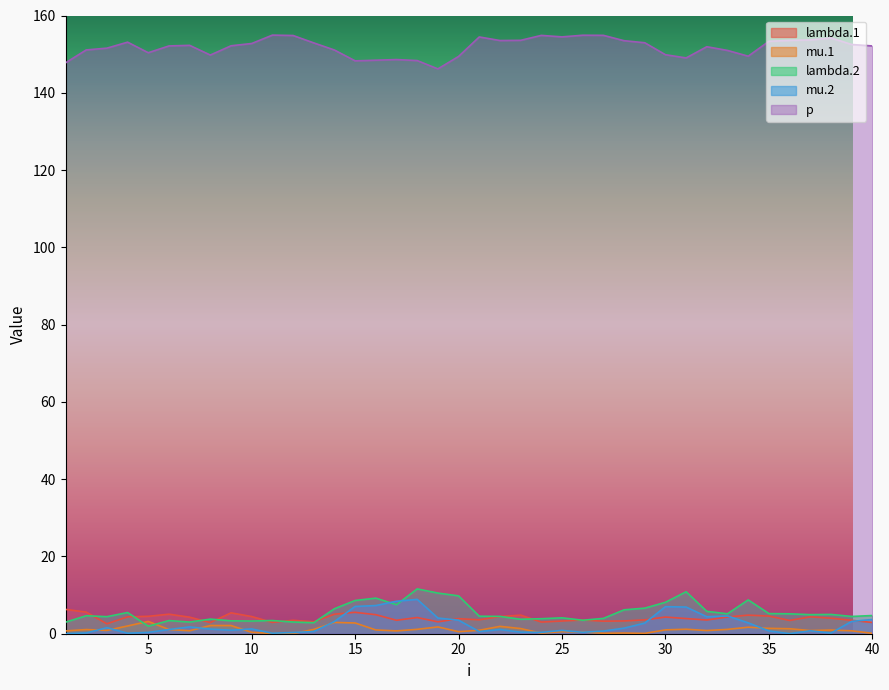

Where does the mu.2 series first go above 1?

3